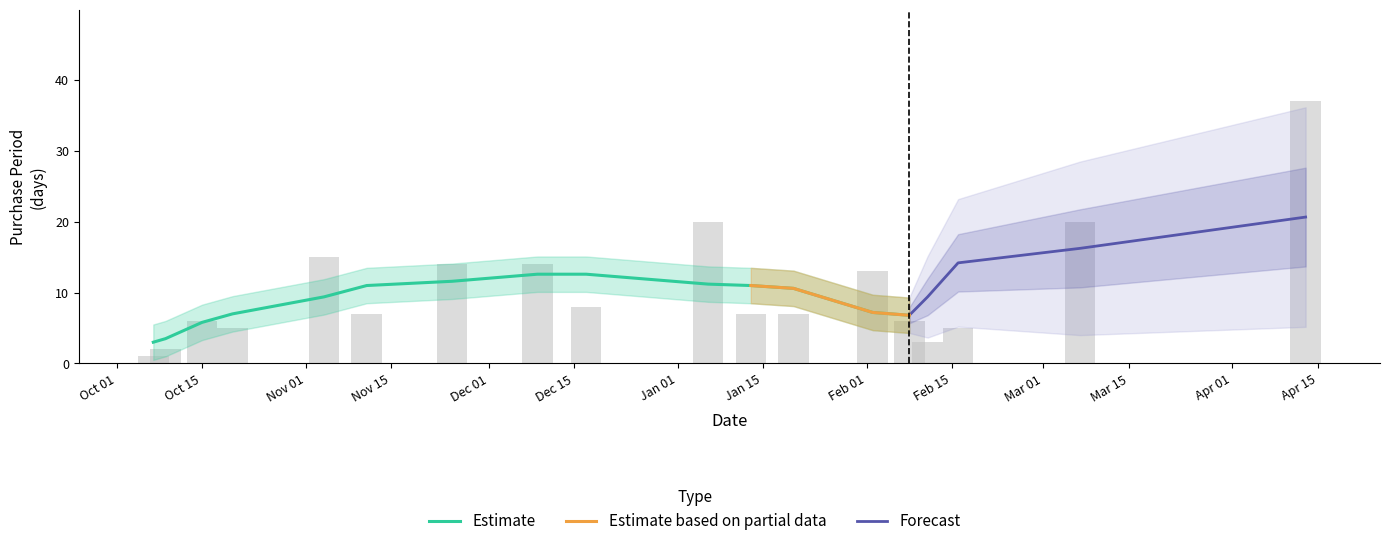

Count the number of categories in the chart.

18